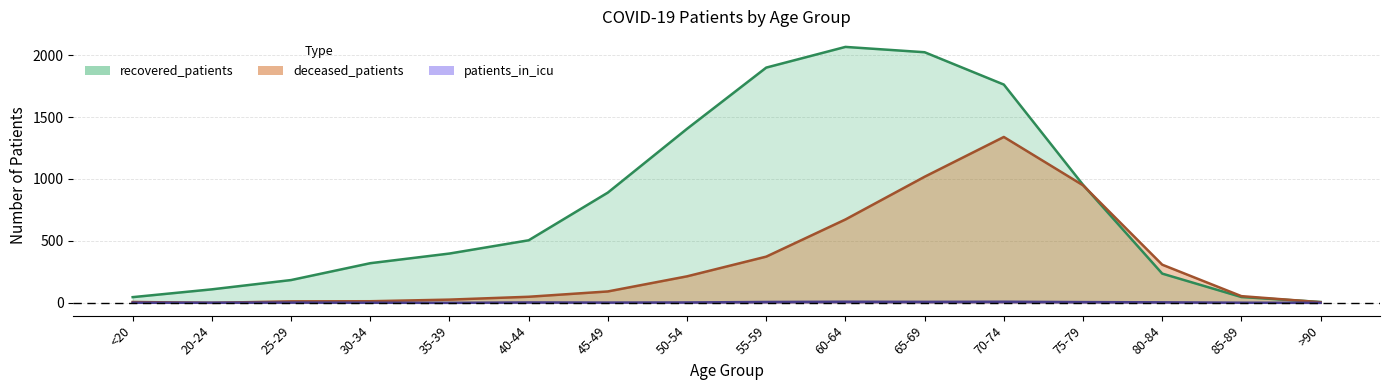

At how many categories does at least one series exceed 670?

7